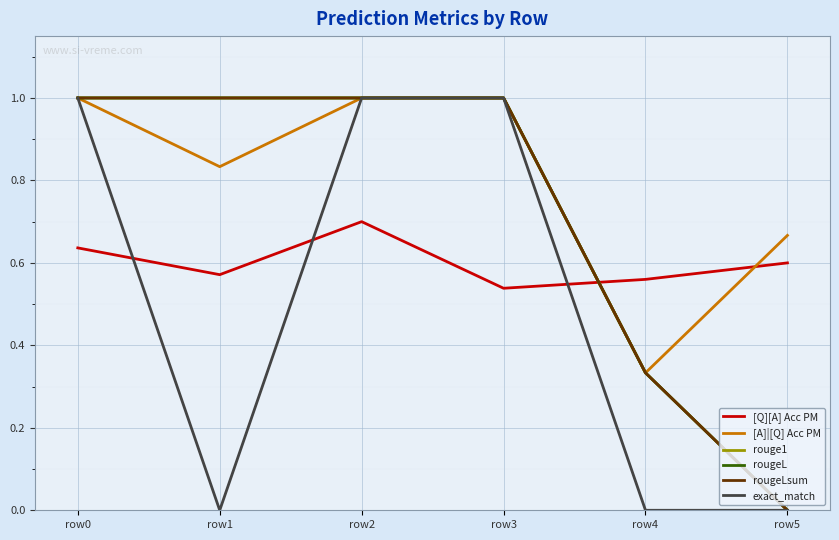

True or false: rougeLsum and exact_match intersect in this chart.

False